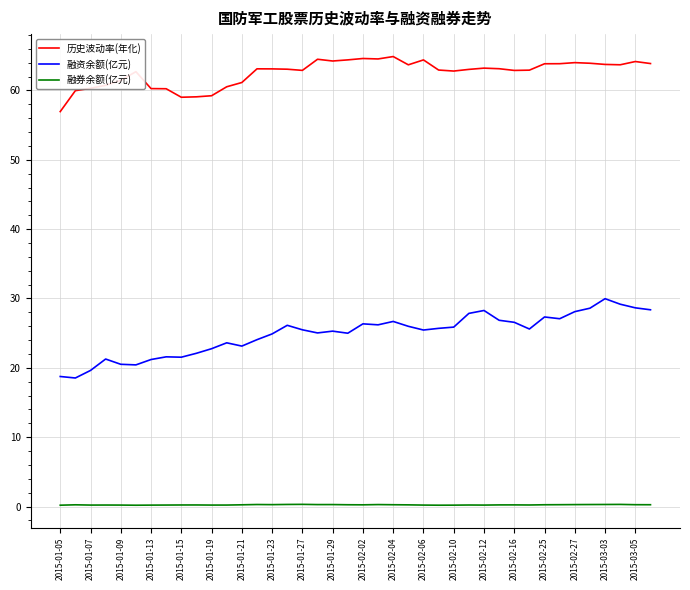

Count the number of data series in this chart.

3